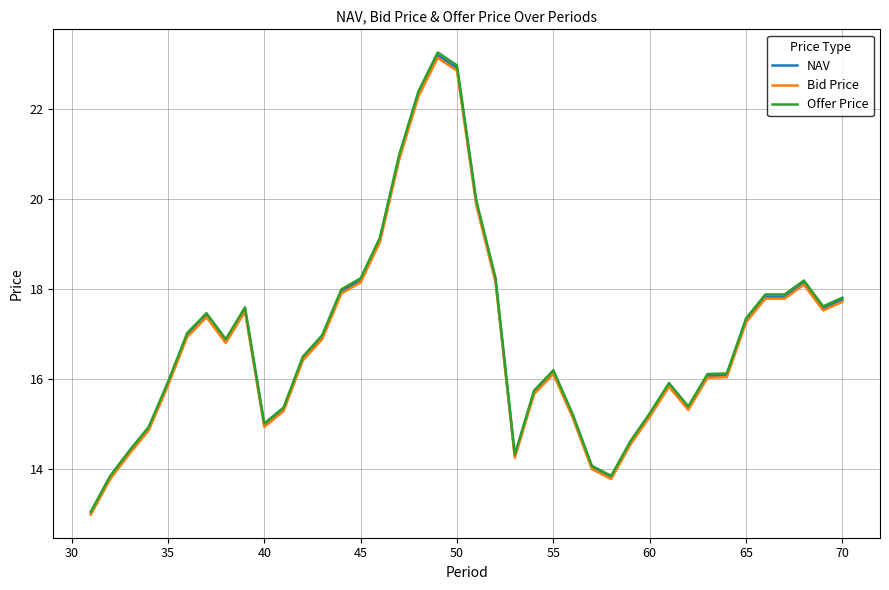

What is the maximum value shown in the chart?

23.3